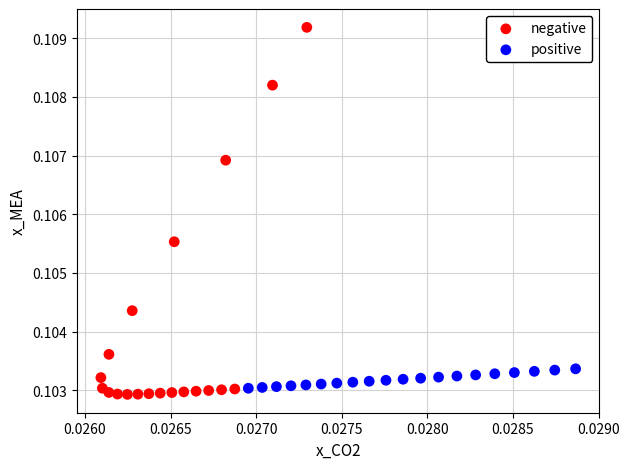

Which series reaches the minimum Y coordinate?

negative